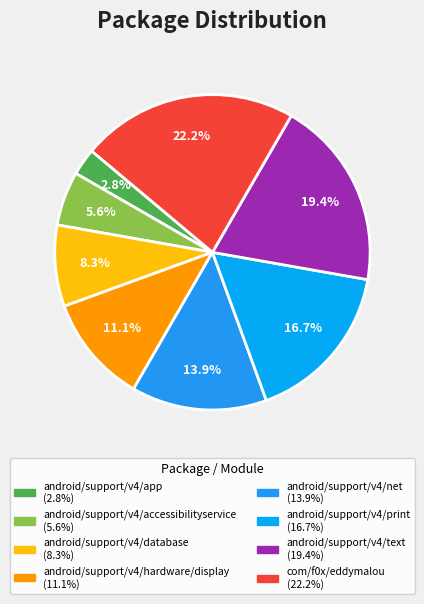

To the nearest percent, what is the difference between the android/support/v4/database and android/support/v4/text slice percentages?

11%